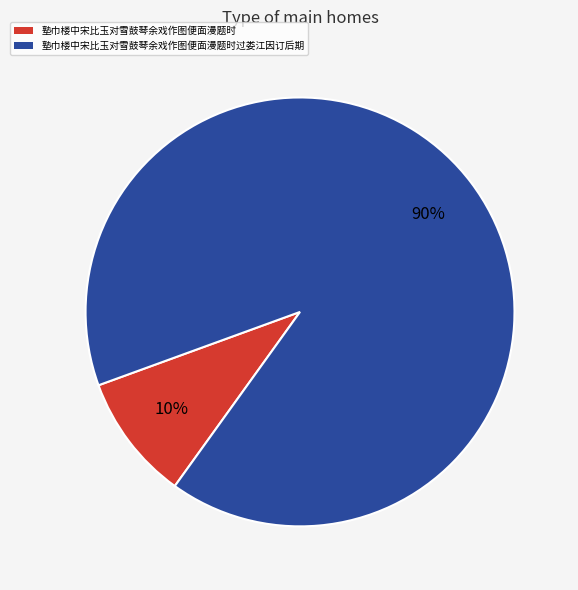

Between 塾巾楼中宋比玉对雪鼓琴余戏作图便面漫题时过娄江因订后期 and 塾巾楼中宋比玉对雪鼓琴余戏作图便面漫题时, which is larger?

塾巾楼中宋比玉对雪鼓琴余戏作图便面漫题时过娄江因订后期